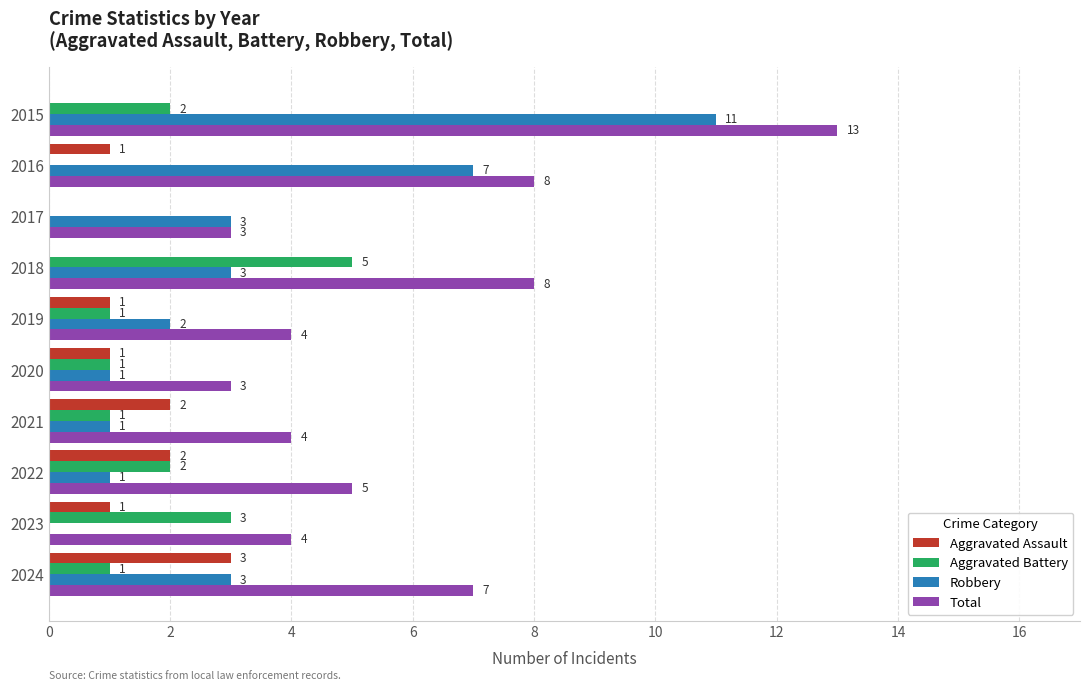

How many Aggravated Battery values are between 1 and 2?

6